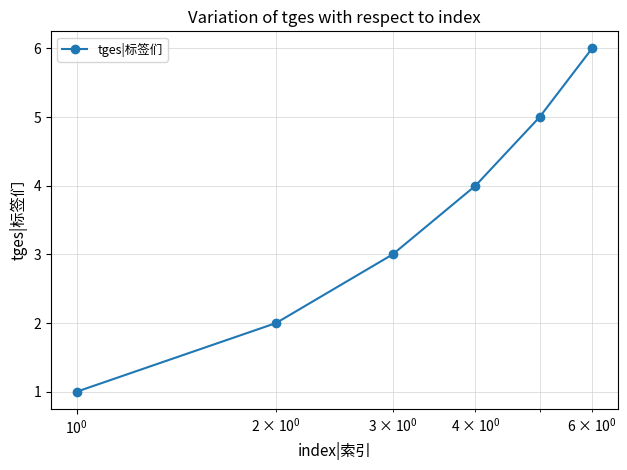

True or false: there are more than 0 points higher than both neighbors.

False